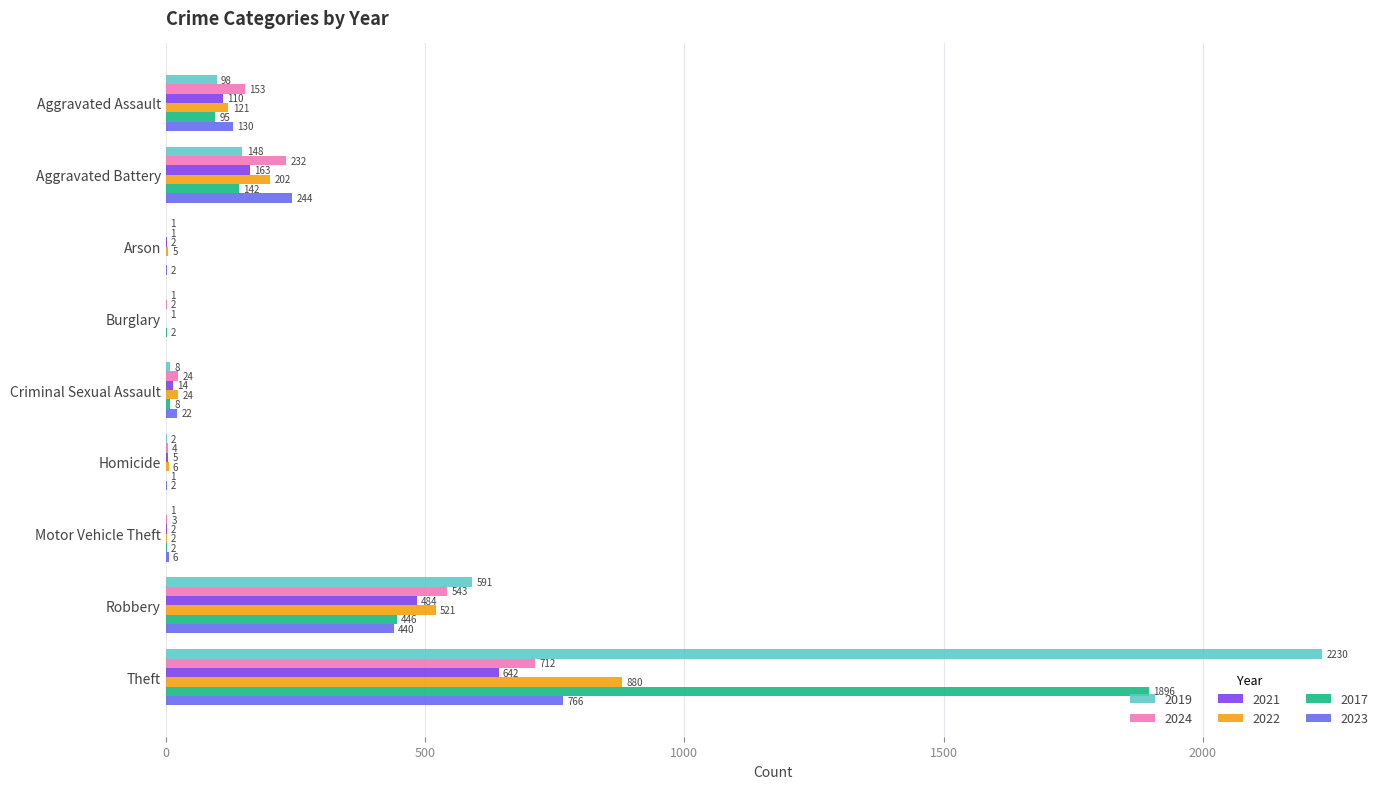

Which category has the highest value in the 2024 series?

Theft